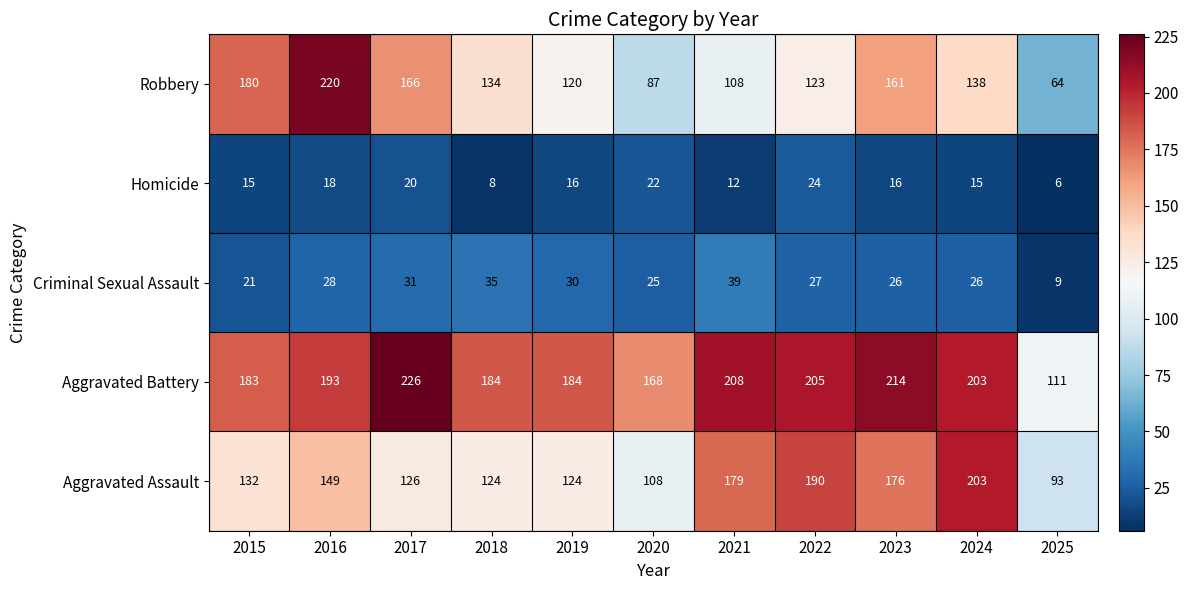

What is the difference between the maximum and minimum values in the Aggravated Assault series?

110